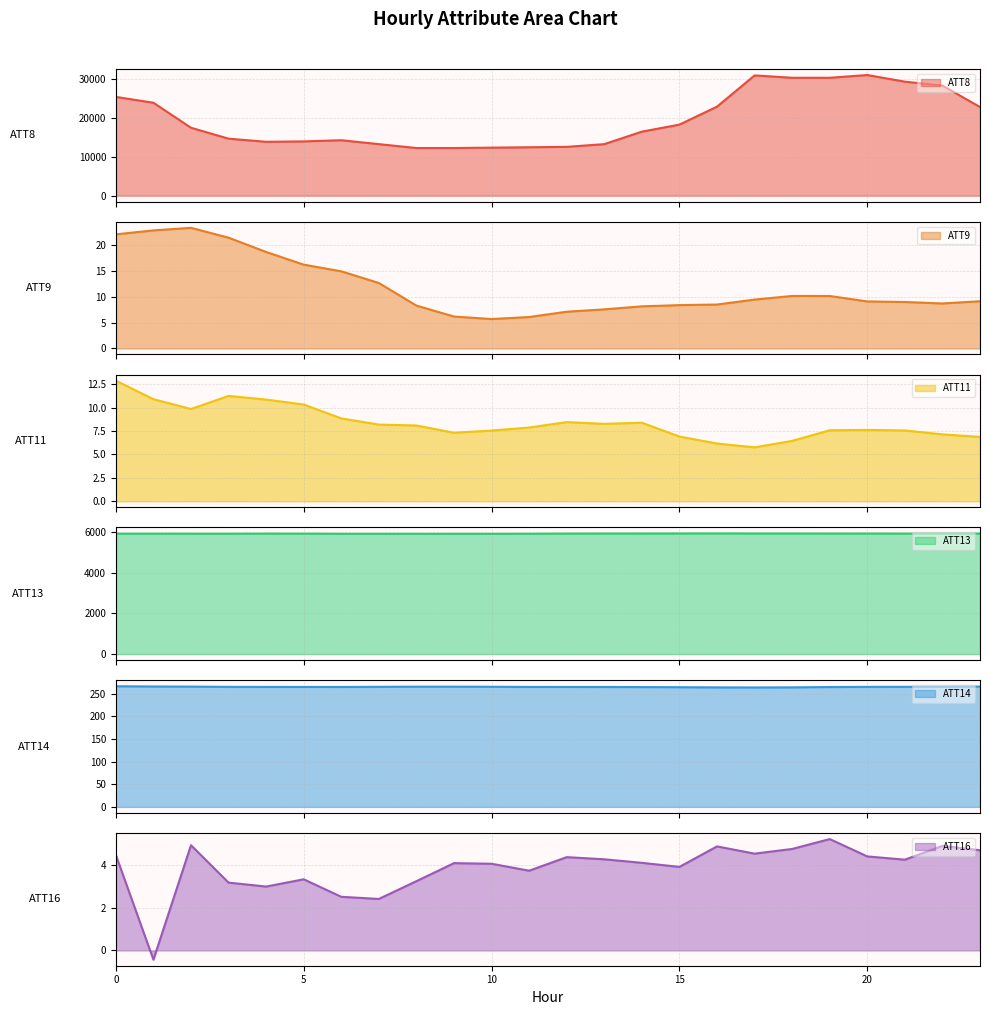

Which series has the largest range (max minus min)?

ATT8